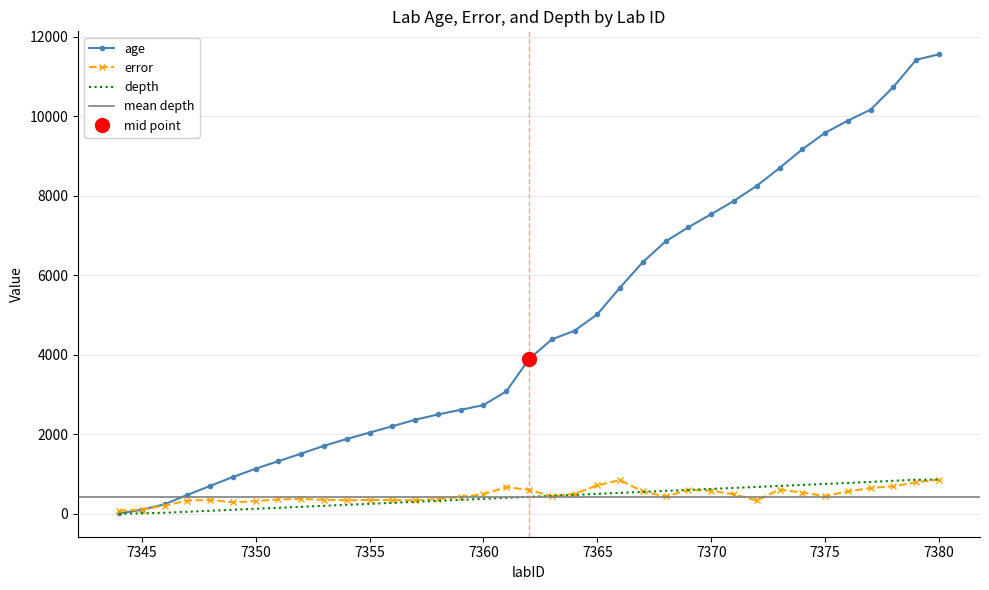

What is the total value across all series at 7345?

211.0